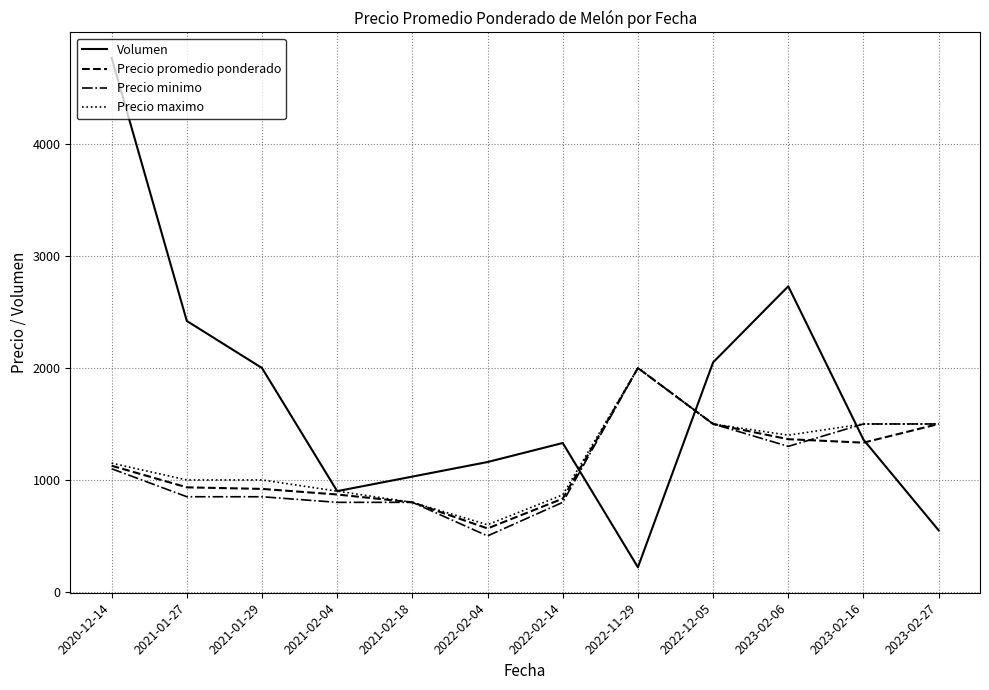

Where is Precio minimo nearest to the value 1250?

2023-02-06